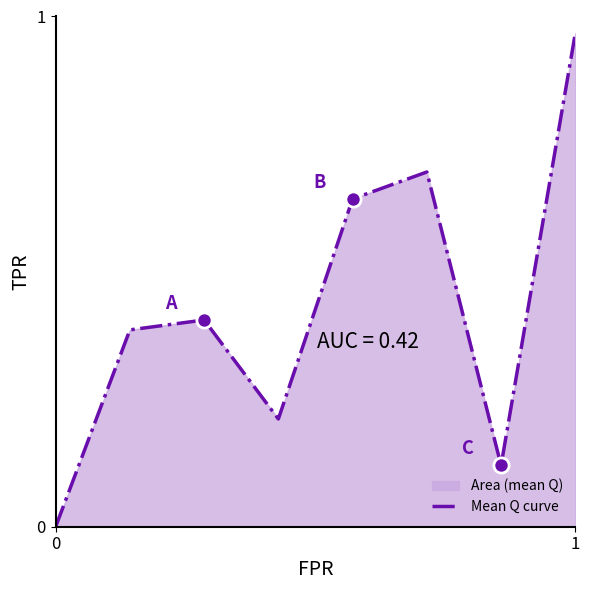

True or false: the data shows 0.3 at 0.

False